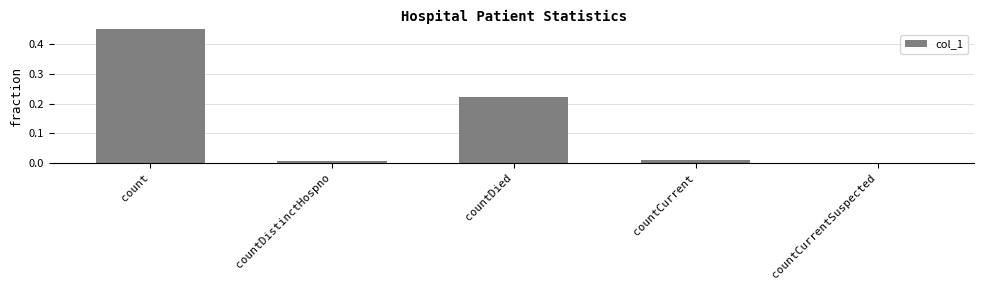

What is the label of the 1st bar from the right?

countCurrentSuspected